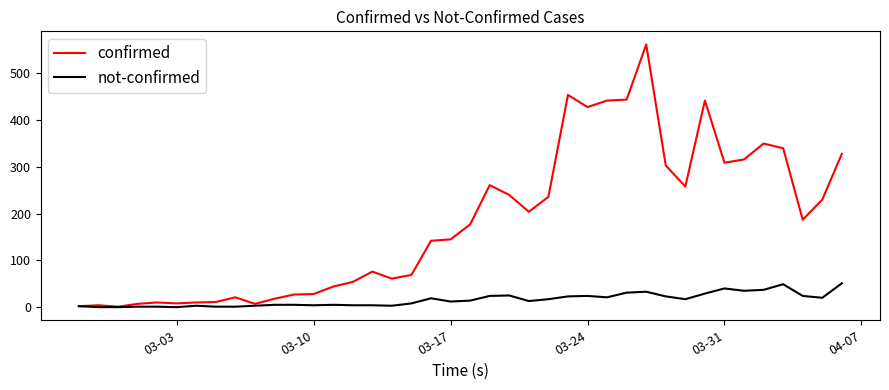

What is the maximum value for confirmed?

562